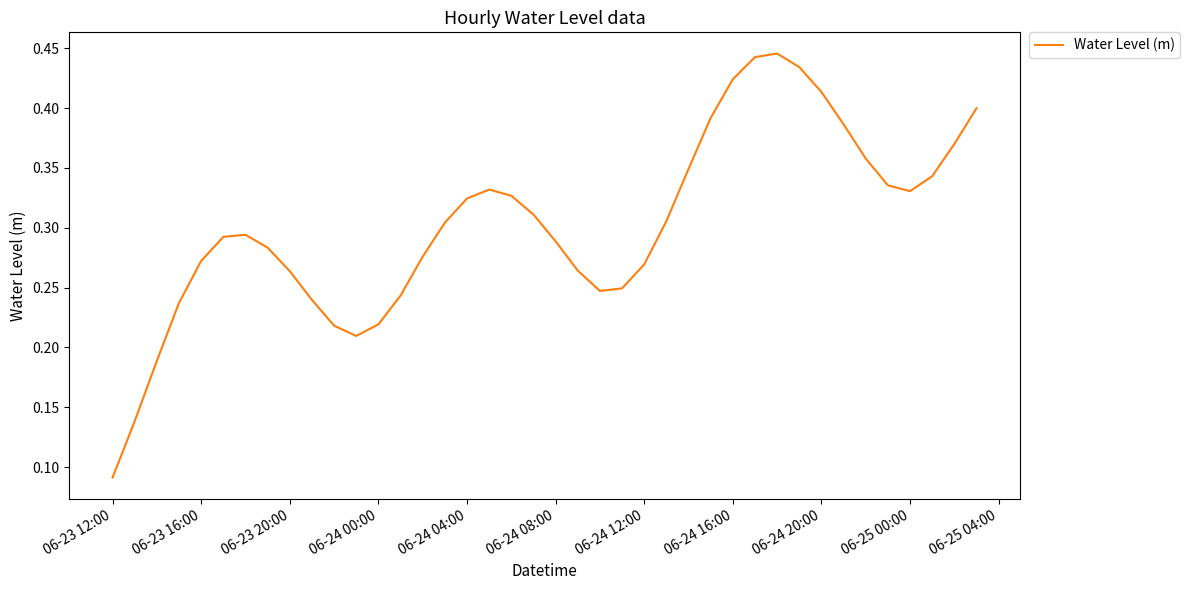

How many lines are shown in the chart?

1